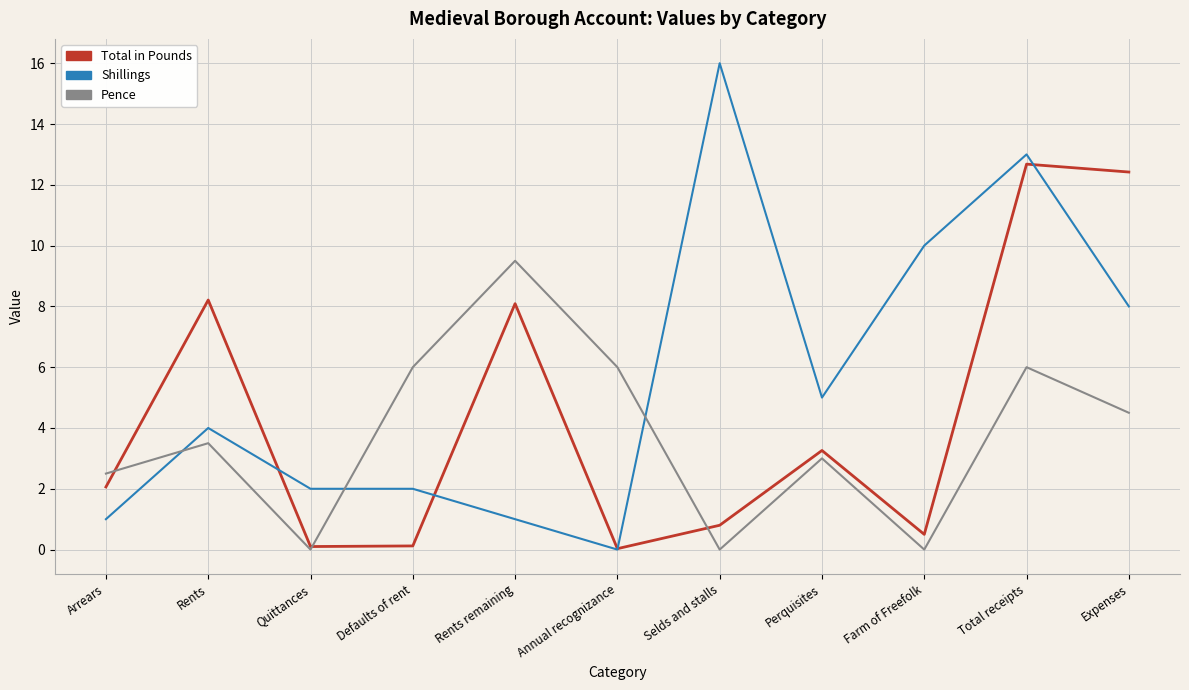

What is the average value of the Total in Pounds series?

4.4